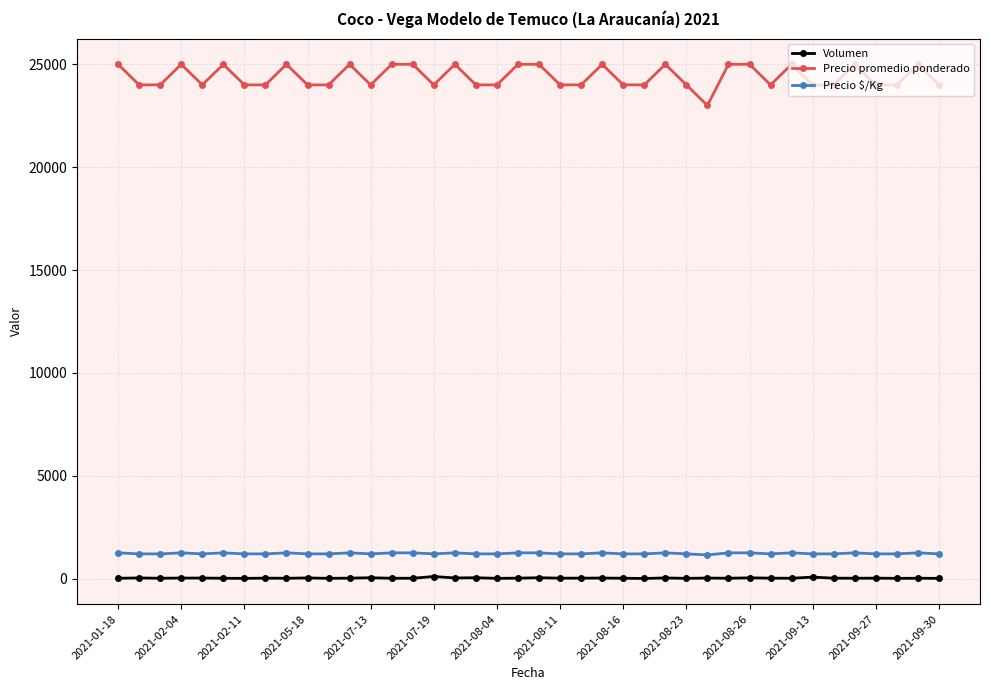

What is the sum of all Precio $/Kg values?

48800